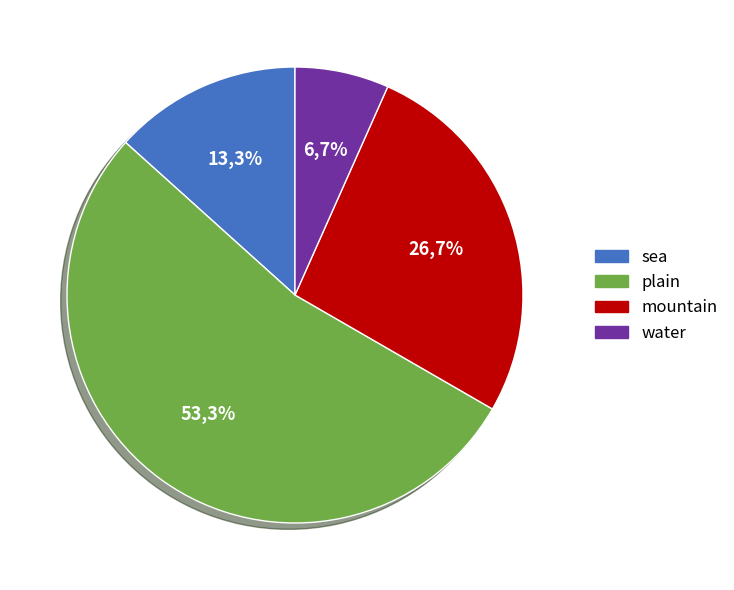

To the nearest percent, what percentage of the pie is water?

7%